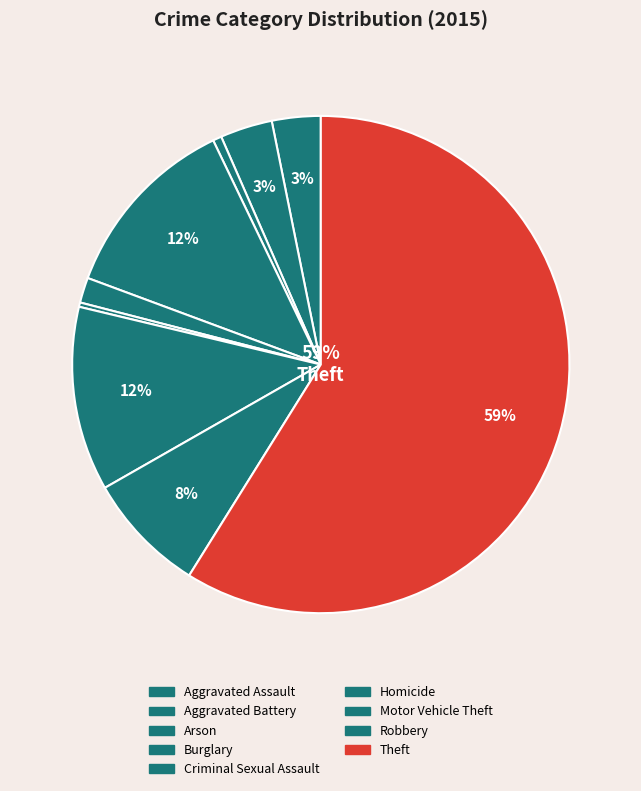

What is the largest slice in the pie chart?

Theft